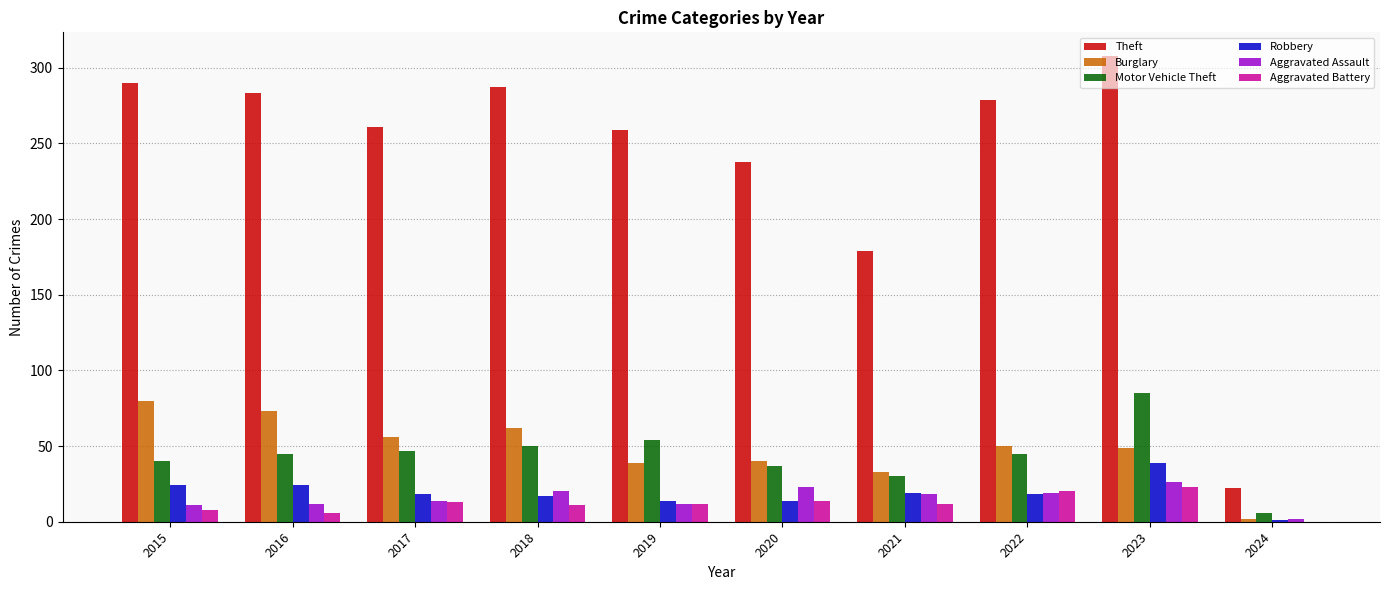

The value of Burglary at 2024 is 2. True or false?

True